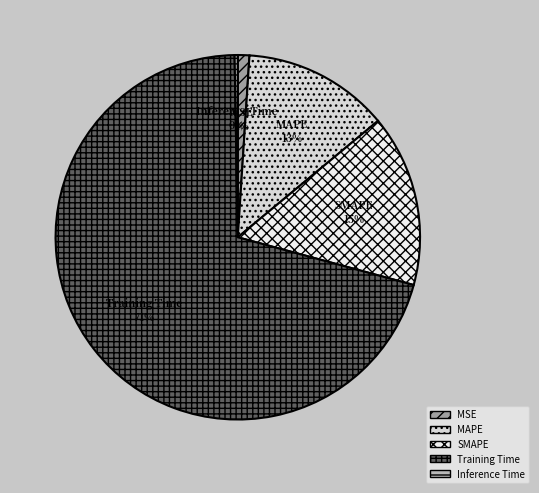

Between MAPE and SMAPE, which is larger?

SMAPE